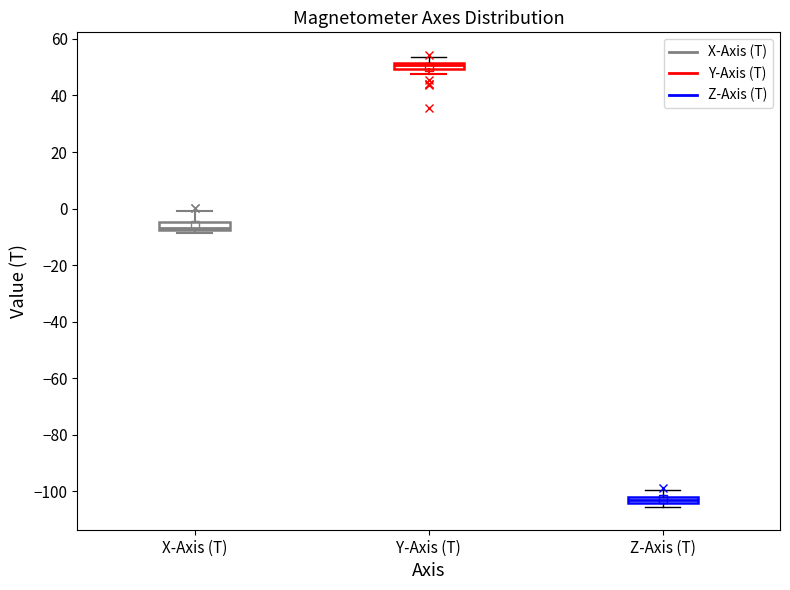

Which box has the highest median line?

Y-Axis (T)